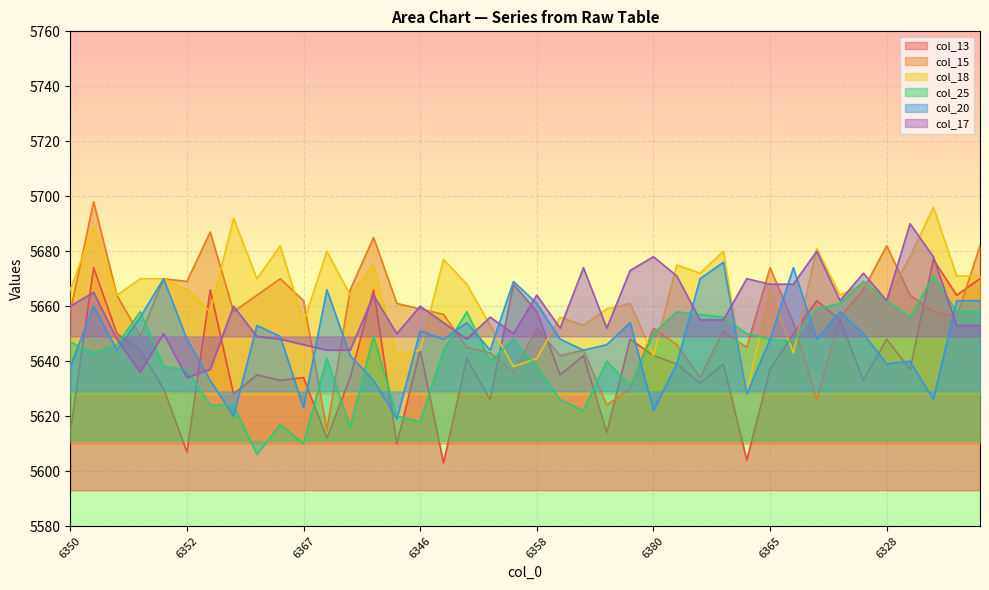

What value does the col_17 series have at 6392, to the nearest 5?

5650